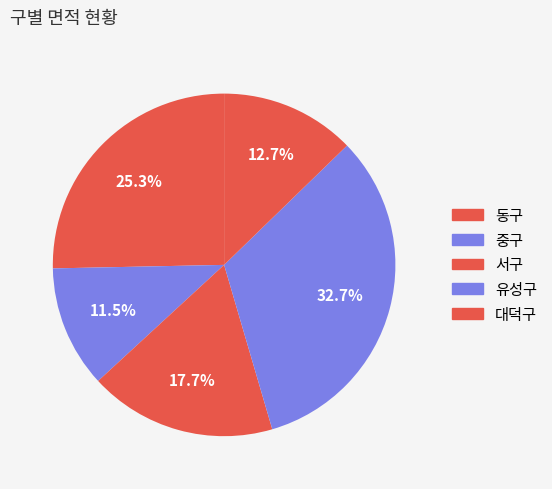

What percentage is the 중구 slice, to the nearest percent?

12%